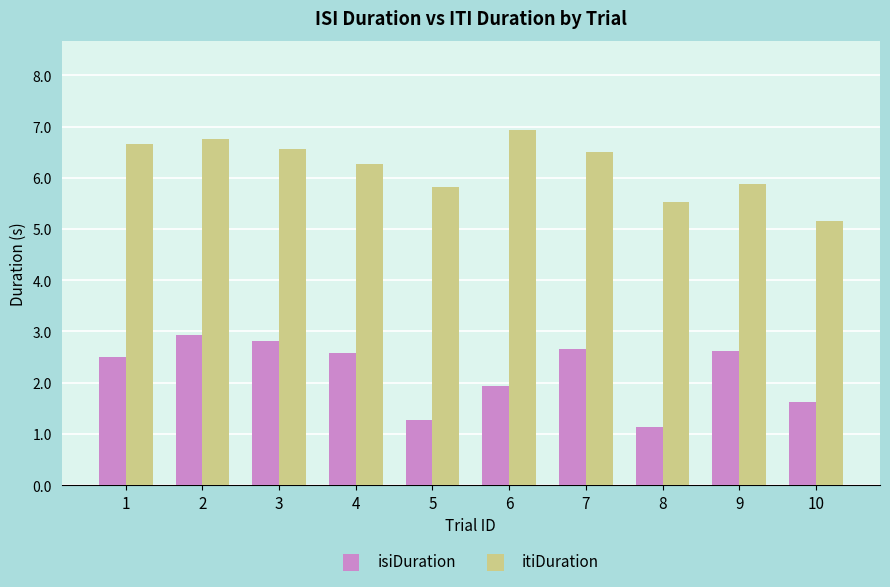

What is the spread (max minus min) of values at 5?

4.5